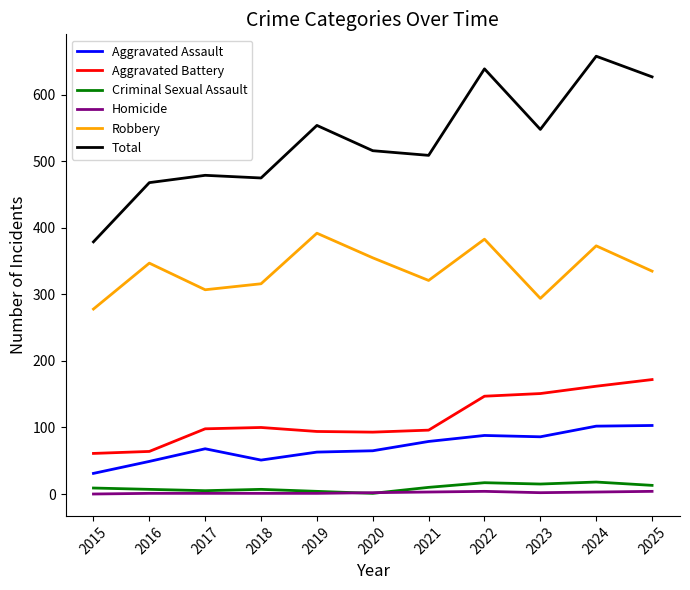

Read the Total value at 2019.

554